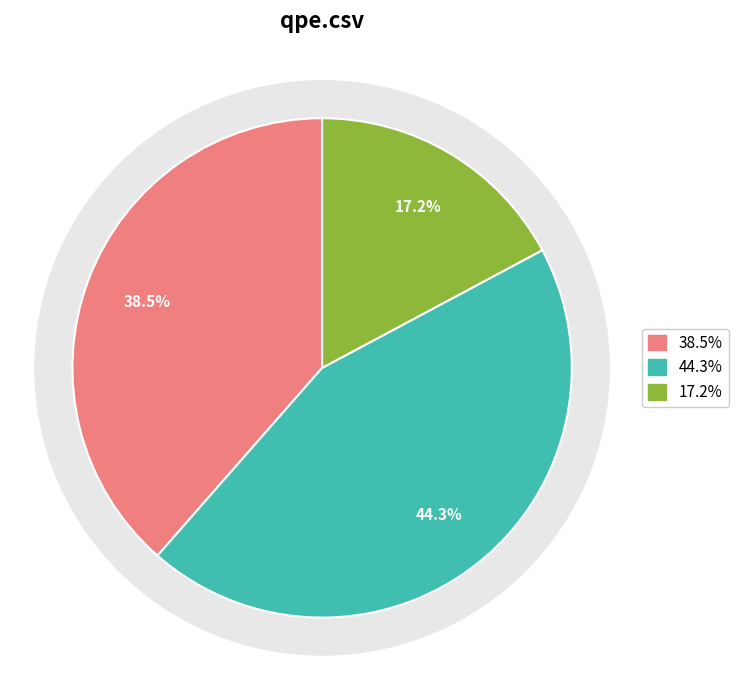

Count the number of slices in the pie.

3